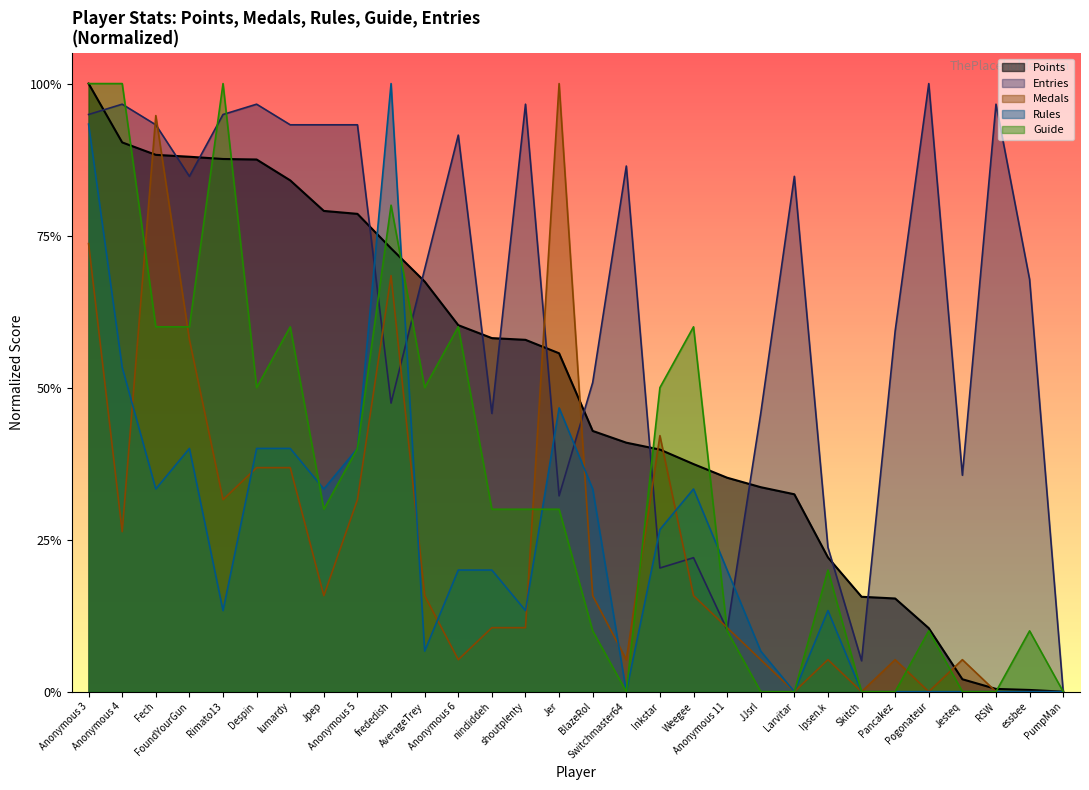

The value of Guide at frededish is 0.4. True or false?

False